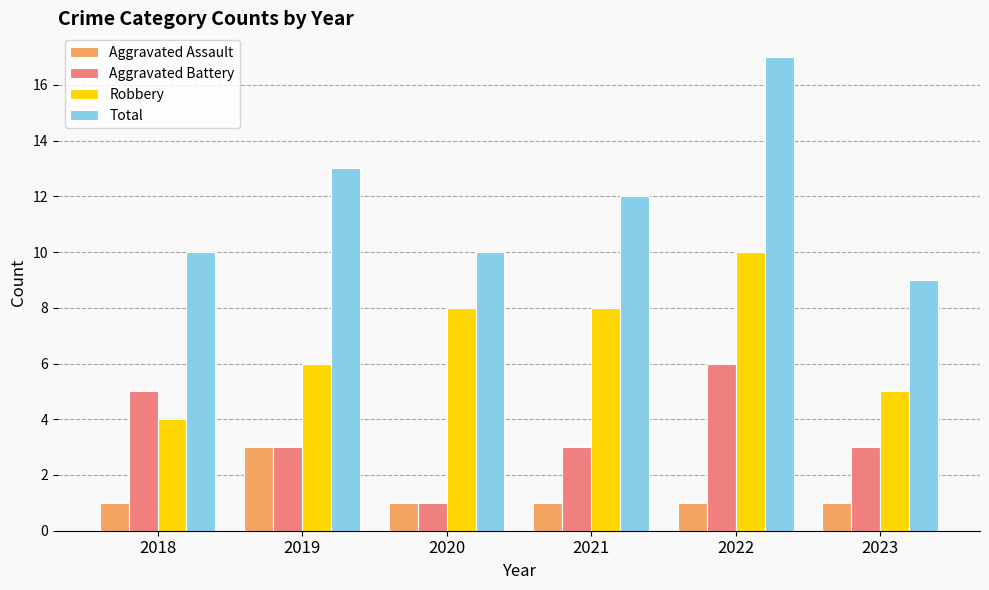

What is the spread (max minus min) of values at 2021?

11